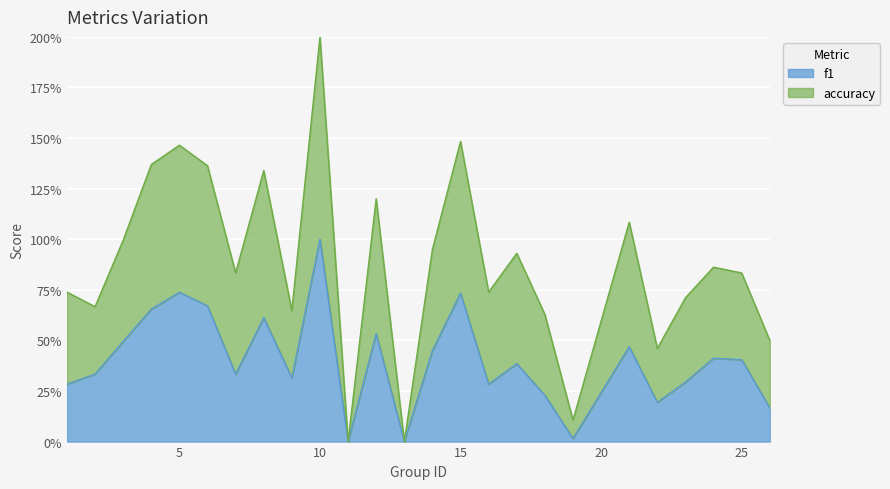

Reading left to right, extract all data points from this chart.

f1: 0.3	0.3	0.5	0.7	0.7	0.7	0.3	0.6	0.3	1.0	0.0	0.5	0.0	0.5	0.7	0.3	0.4	0.2	0.0	0.5	0.2	0.3	0.4	0.4	0.2
accuracy: 0.7	0.7	1.0	1.4	1.5	1.4	0.8	1.3	0.6	2.0	0.0	1.2	0.0	0.9	1.5	0.7	0.9	0.6	0.1	1.1	0.5	0.7	0.9	0.8	0.5